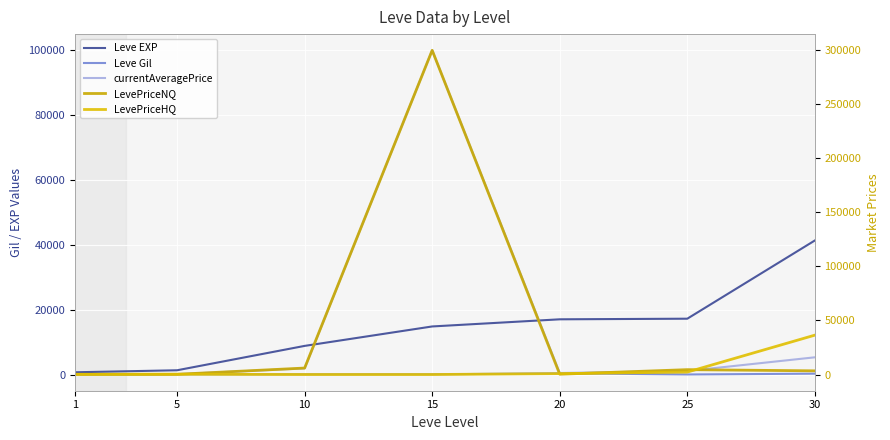

The value of currentAveragePrice at 20 is 579.3. True or false?

True